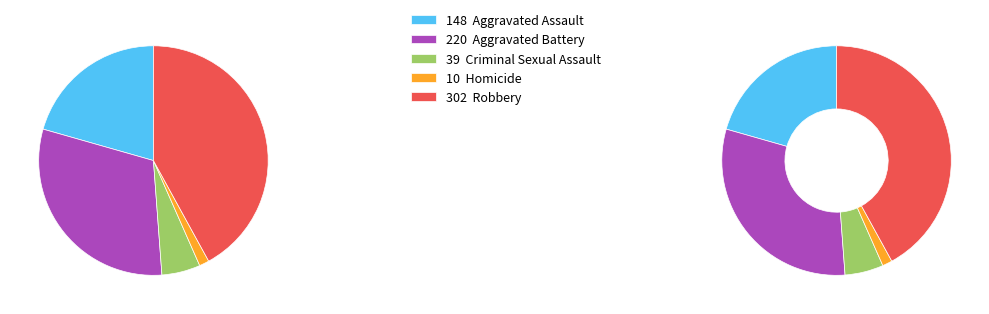

Combined, do Aggravated Battery and Criminal Sexual Assault account for over 50%?

No